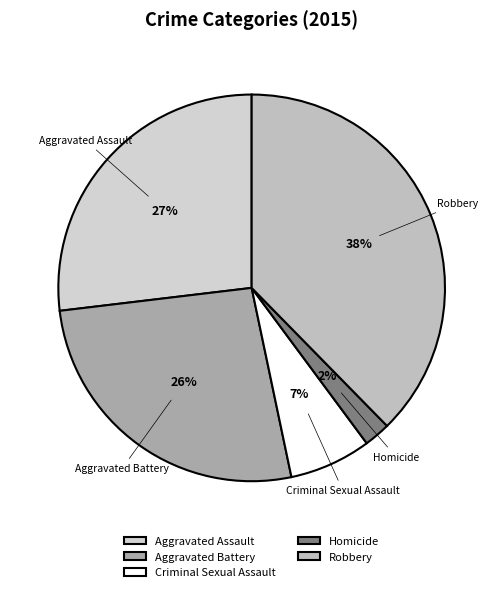

How many slices are in this pie chart?

5